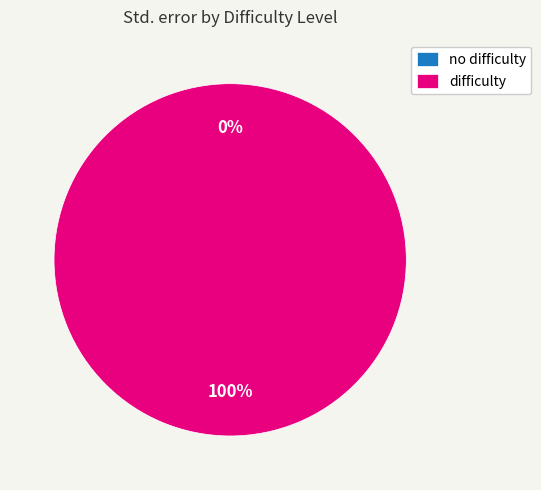

Is it true that no difficulty is 1% of the pie?

False